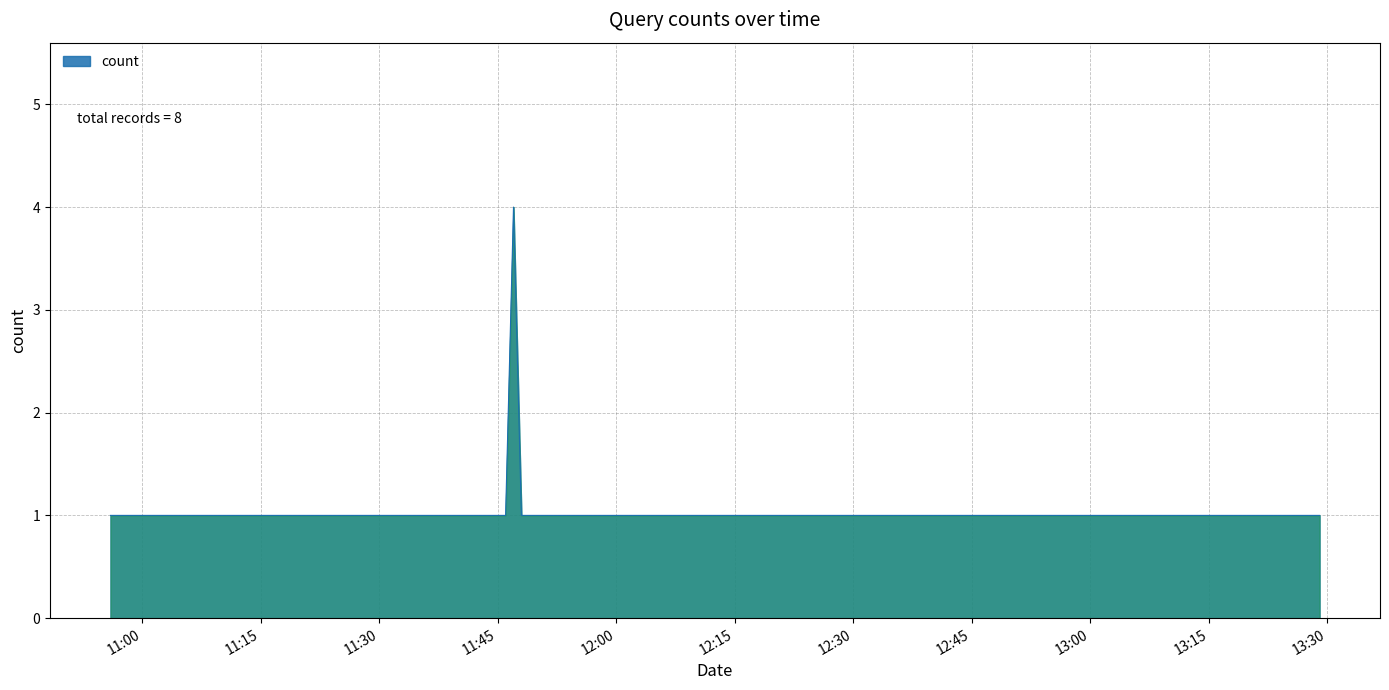

What is the greatest value displayed?

4